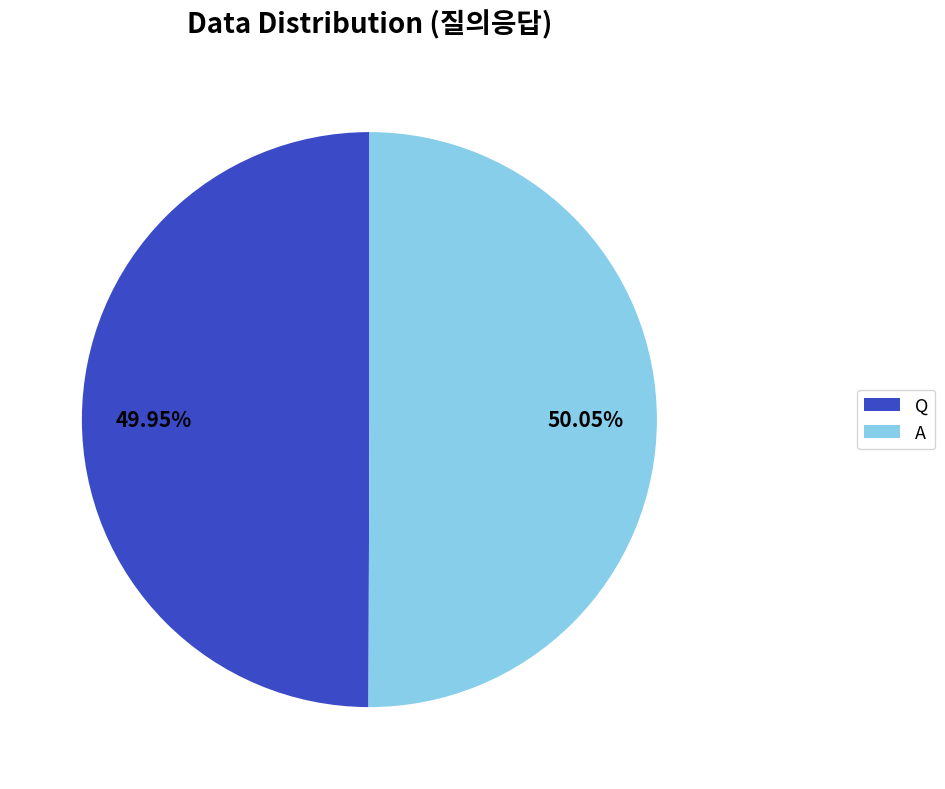

How many slices are in this pie chart?

2